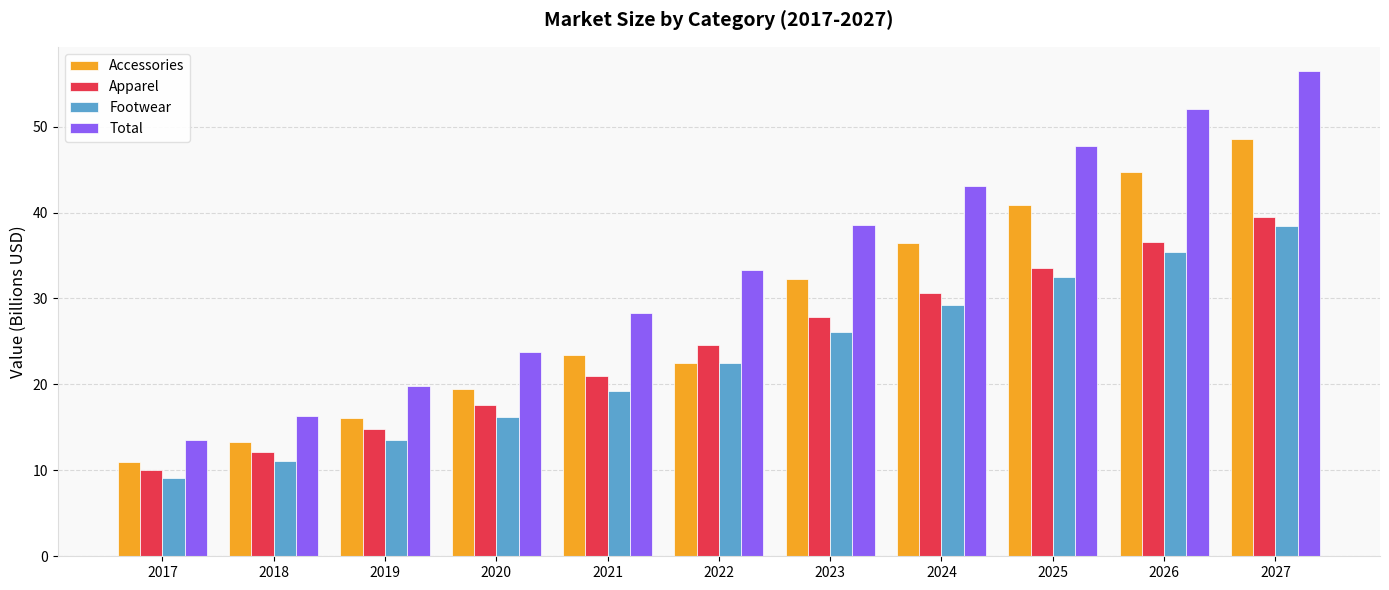

Reading left to right, extract all data points from this chart.

Accessories: 10.9	13.3	16.1	19.5	23.4	22.5	32.3	36.5	40.9	44.7	48.5
Apparel: 10.0	12.2	14.8	17.6	20.9	24.5	27.9	30.7	33.6	36.5	39.5
Footwear: 9.1	11.1	13.5	16.2	19.2	22.5	26.1	29.2	32.5	35.4	38.4
Total: 13.5	16.3	19.8	23.8	28.4	33.4	38.5	43.0	47.8	52.1	56.5